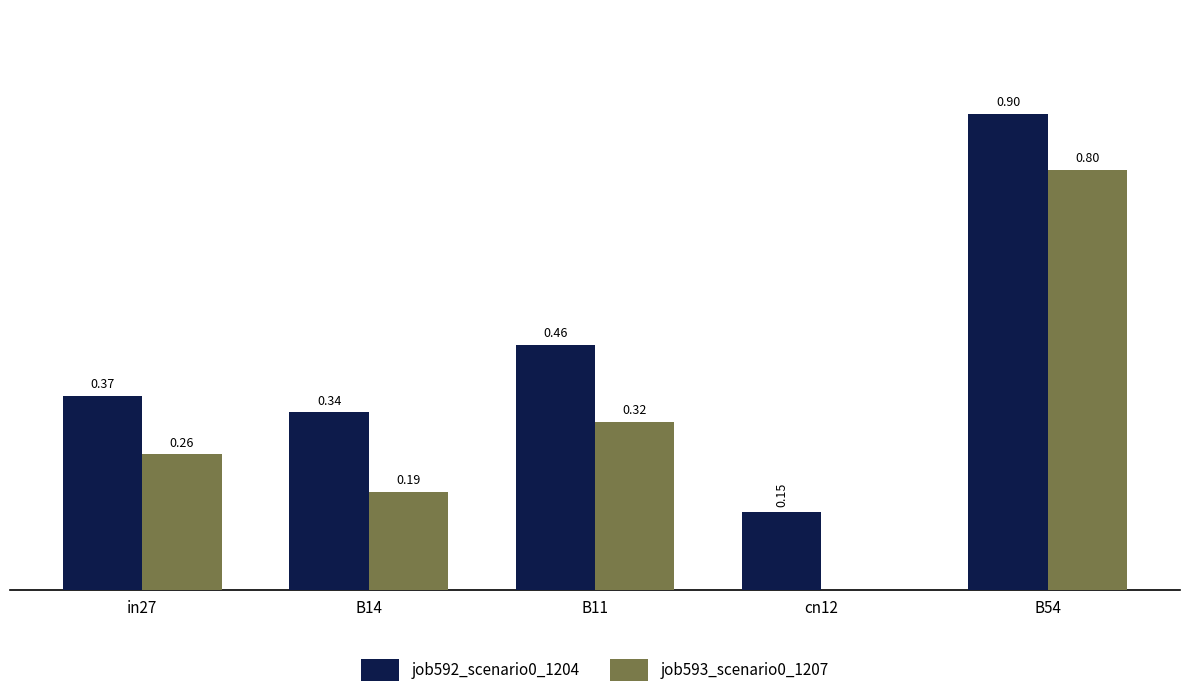

Which series has the largest total across all categories?

job592_scenario0_1204